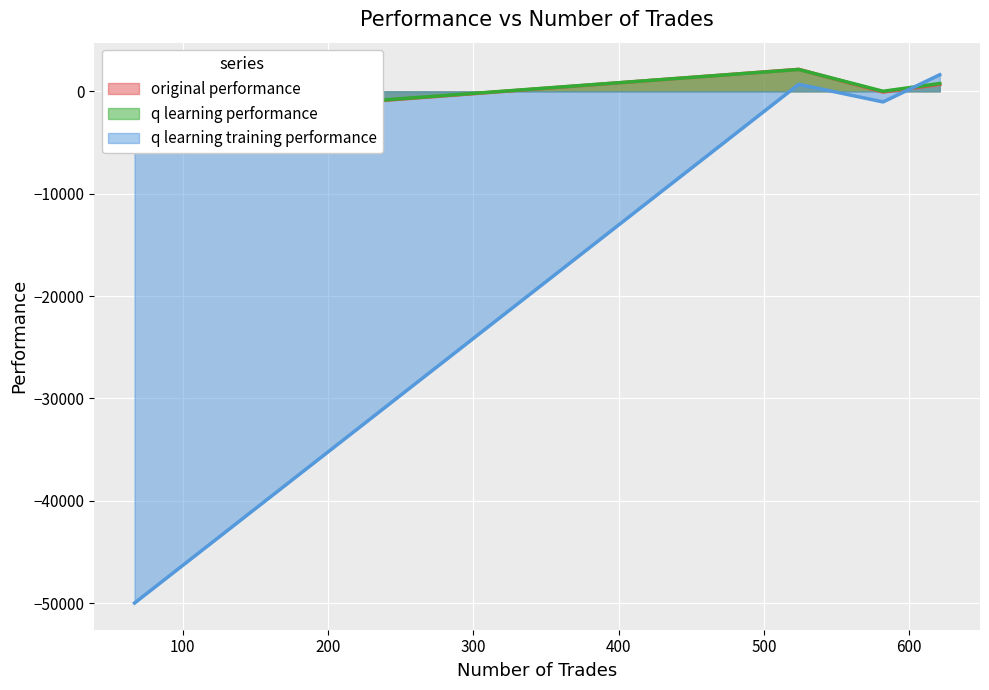

What is the lowest value of the q learning training performance series?

-50000.0